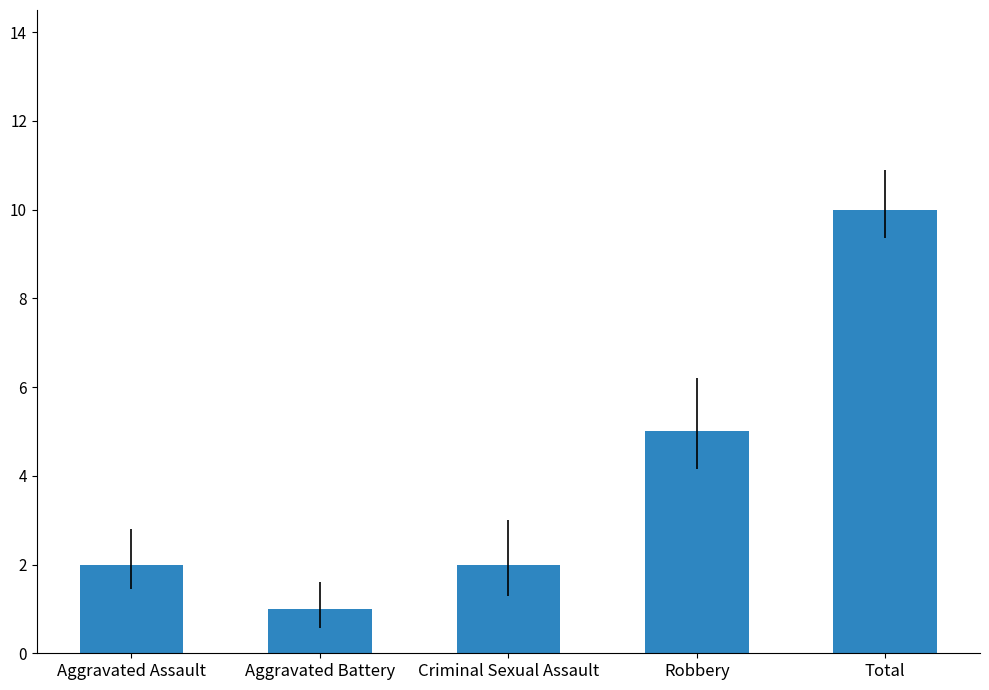

Is it true that the value at Total is 15?

False